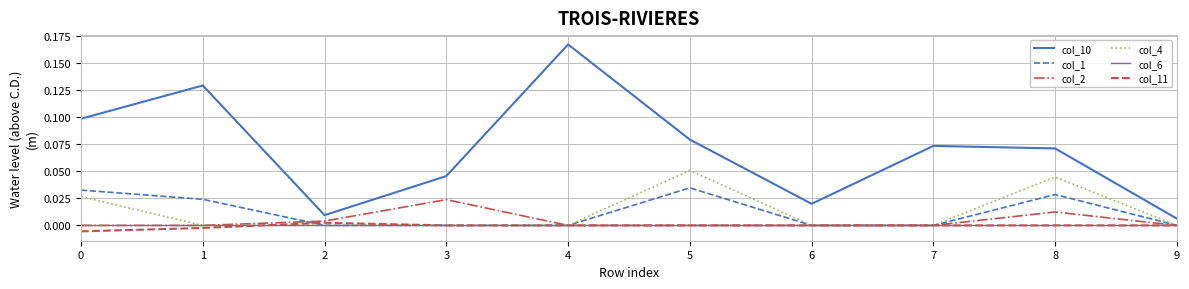

True or false: col_2 has more than 1 points higher than both neighbors.

True